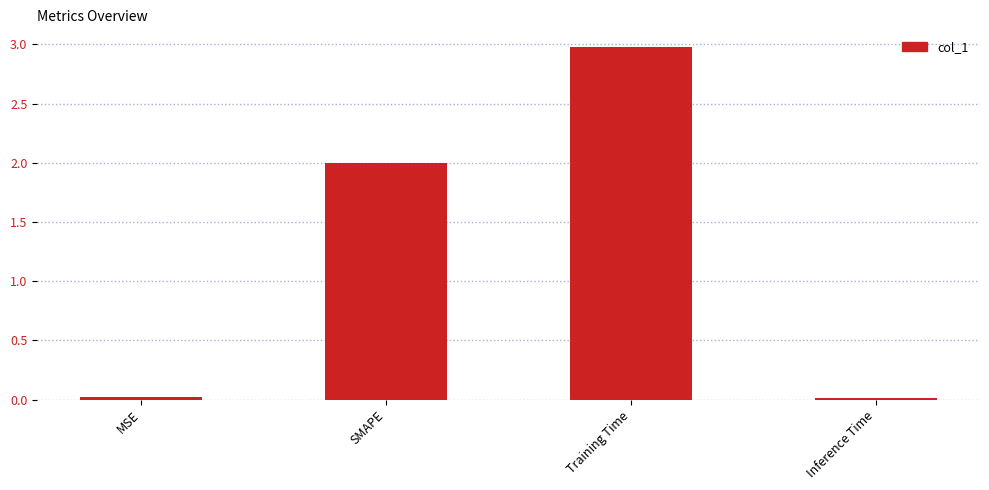

Count the number of categories in the chart.

4